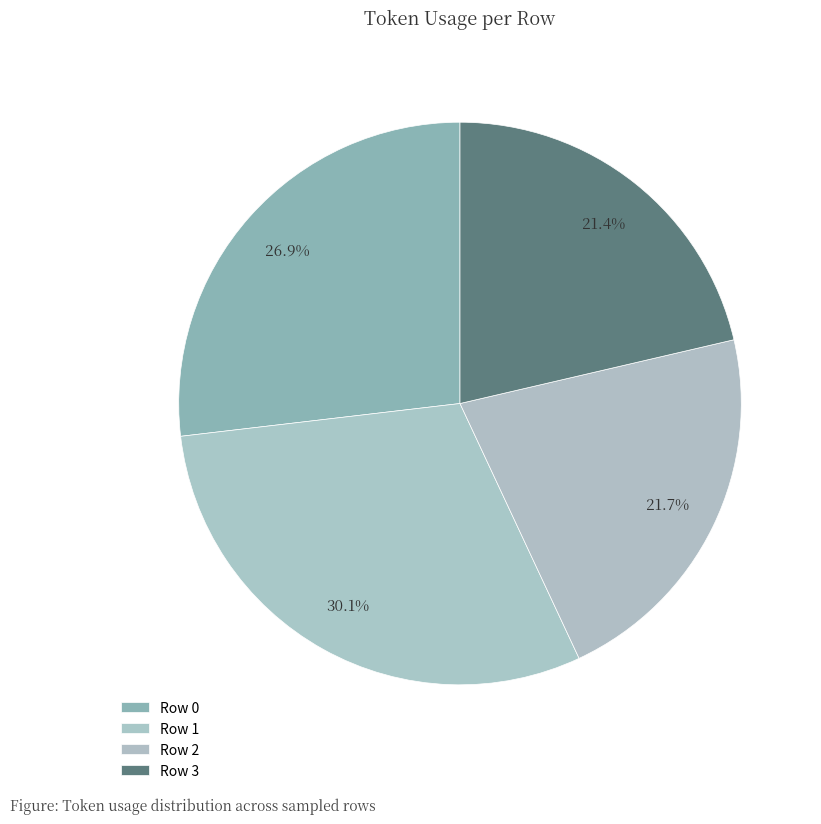

How many slices are in this pie chart?

4